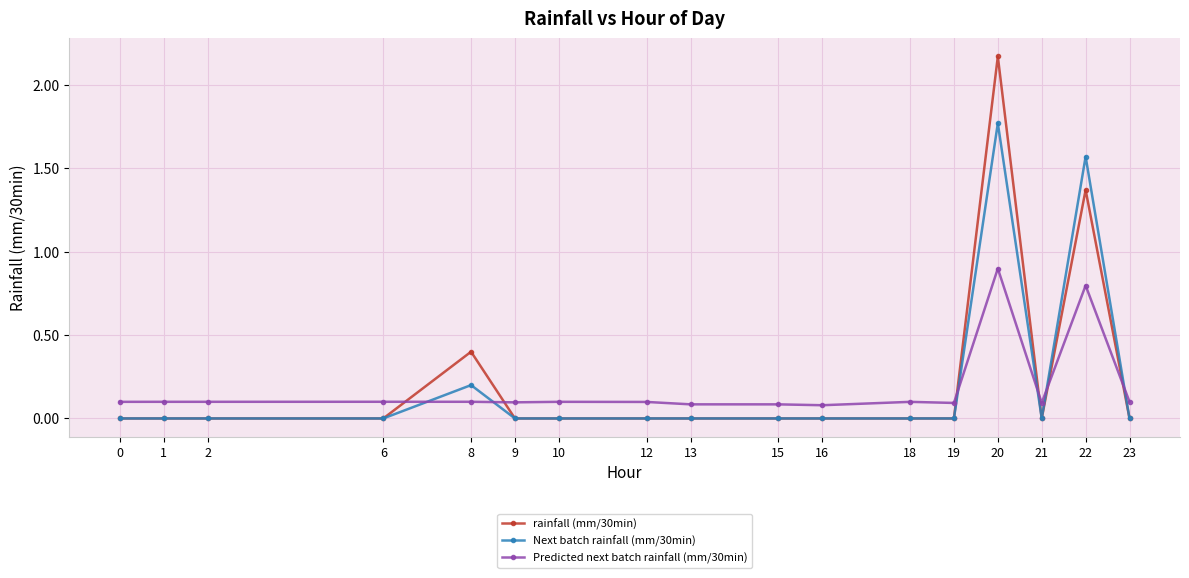

What is the value of the Predicted next batch rainfall (mm/30min) point at the 8th from the left?

0.1